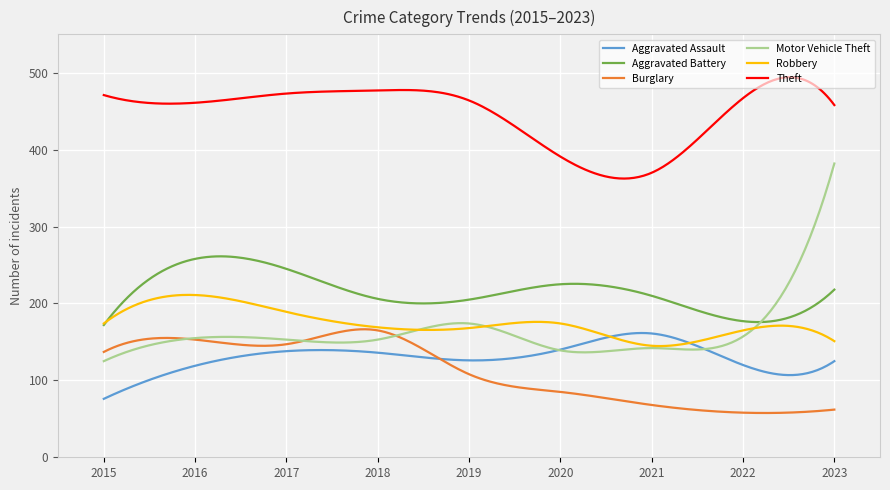

Which series has the largest total across all categories?

Theft